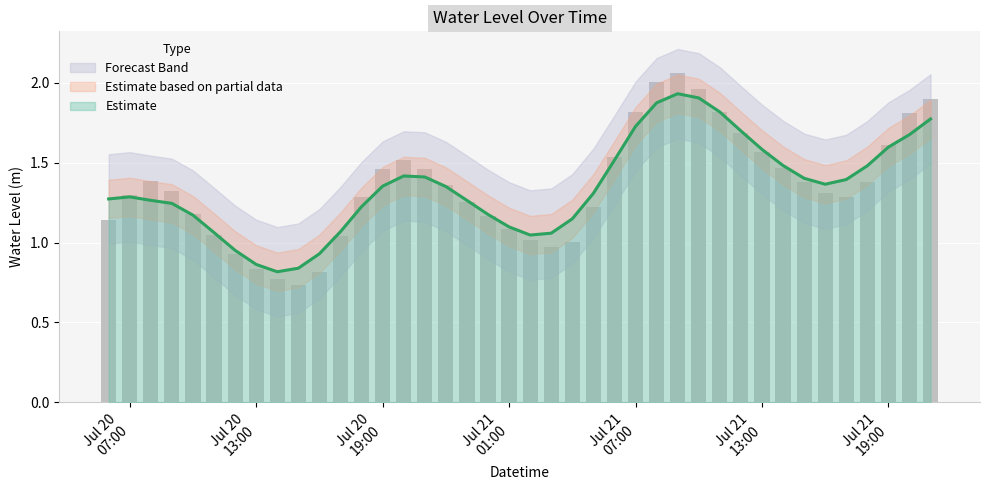

Where does the data first go above 1?

2025-07-20 06:00:00